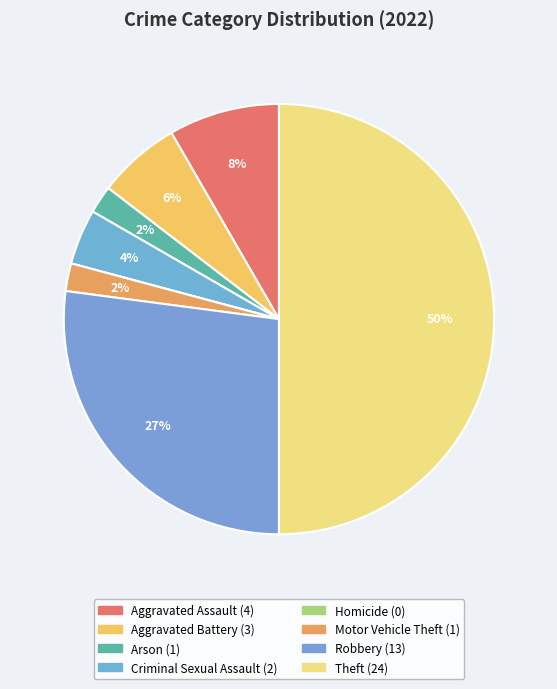

Is there any slice that represents more than half of the pie?

No